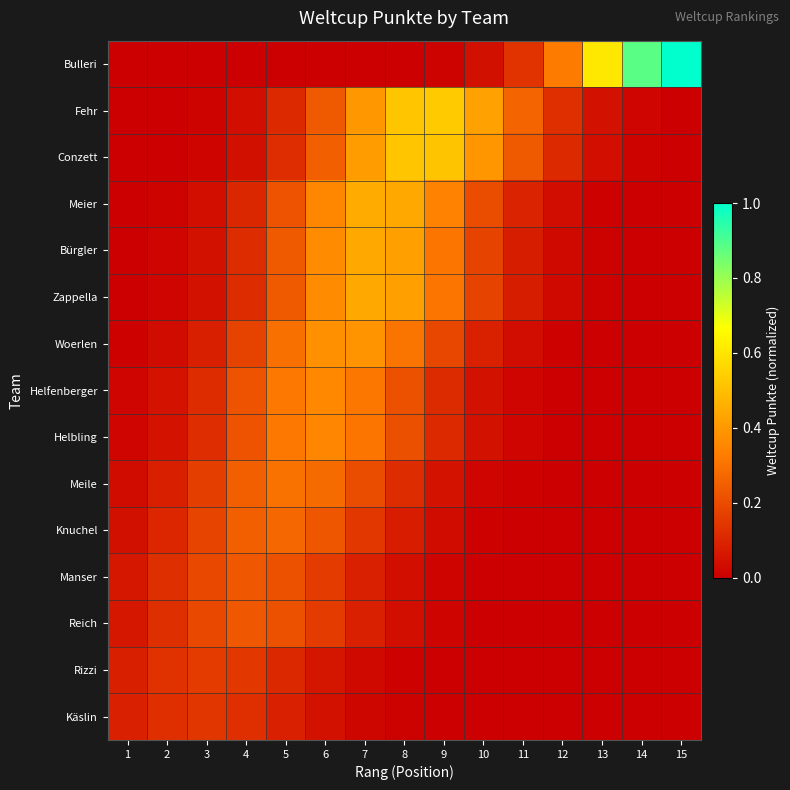

What is the difference between the highest and lowest values at 3?

0.2